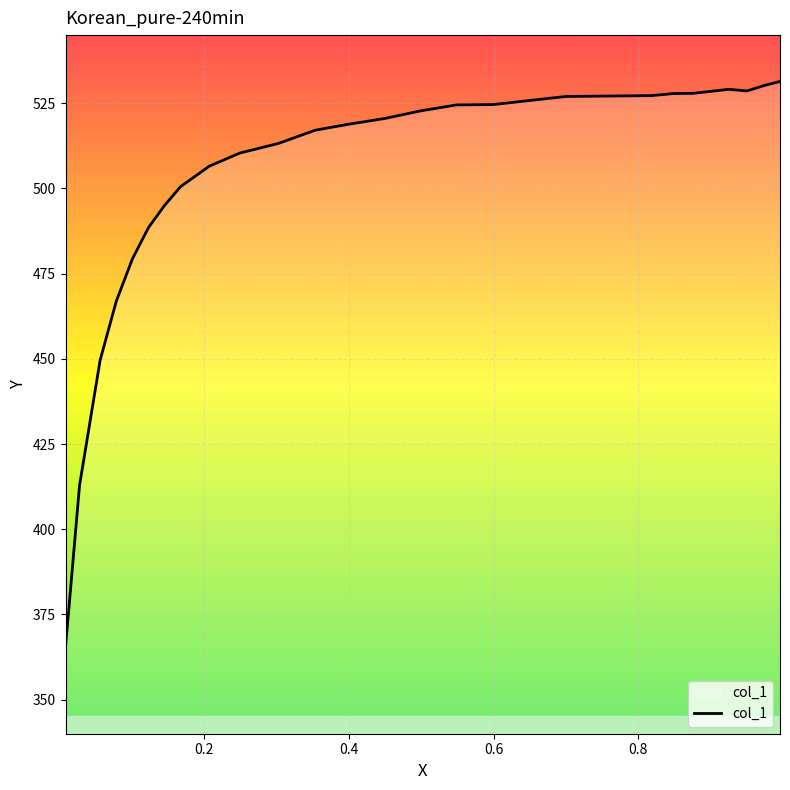

What is the greatest value displayed?

531.4